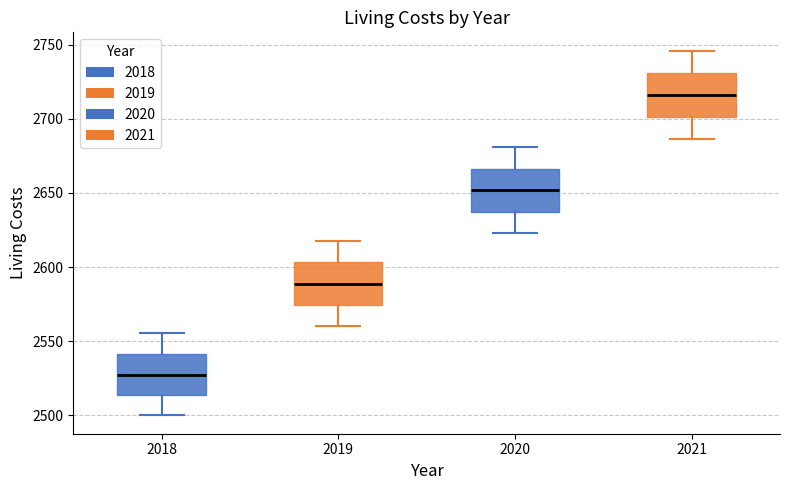

Where does the median line of the box at x = 2021 sit on the y-axis? The values are not printed on the chart, so give them approximately, as read against the axis.

2715